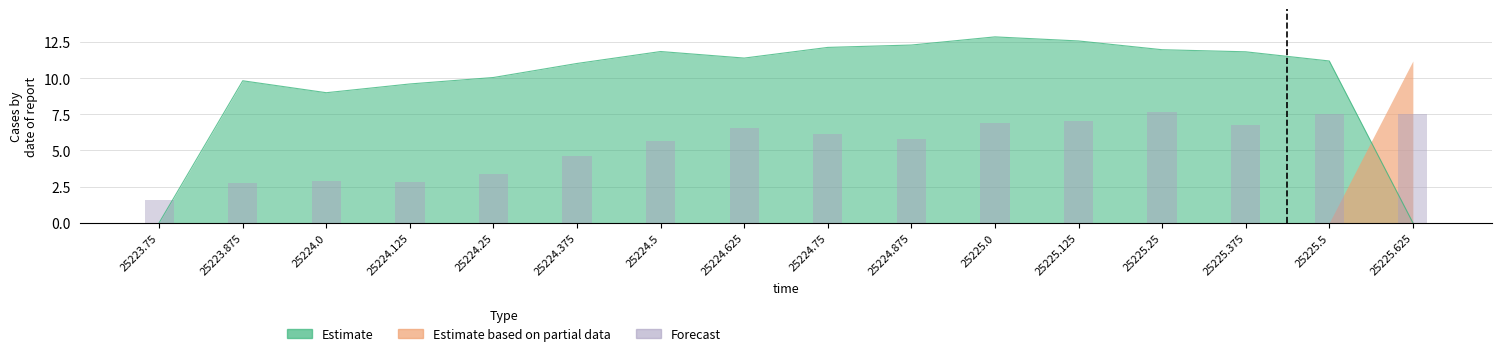

Reading right to left, transcribe all the data shown in this chart.

7.5	7.5	6.8	7.6	7.1	6.9	5.8	6.1	6.6	5.6	4.6	3.4	2.8	2.9	2.7	1.6